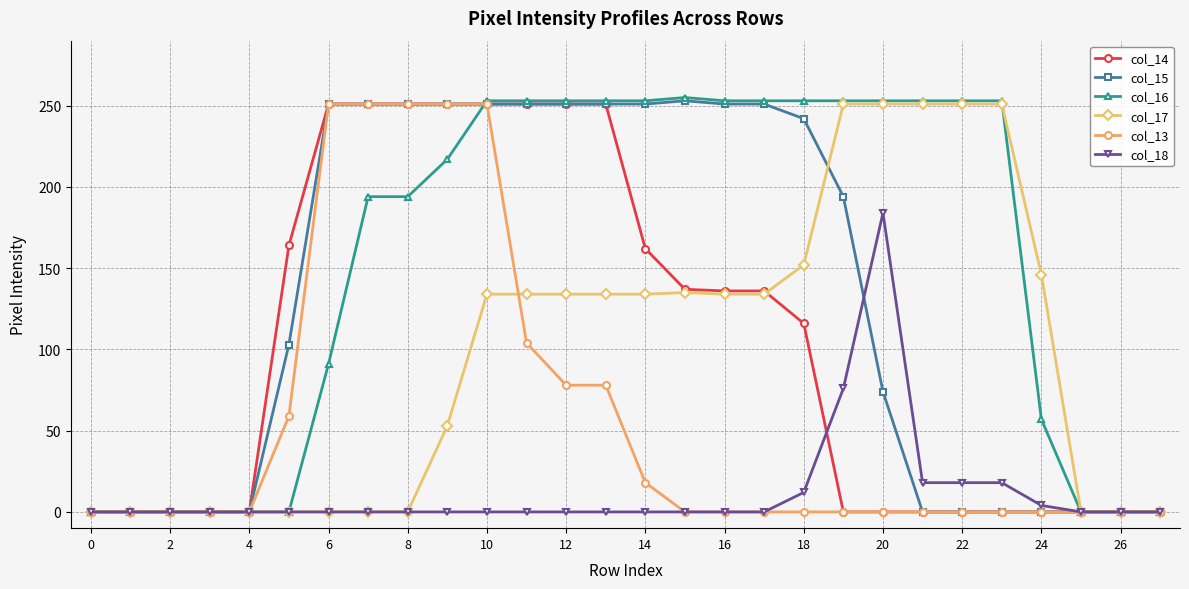

Which series has the largest range (max minus min)?

col_16